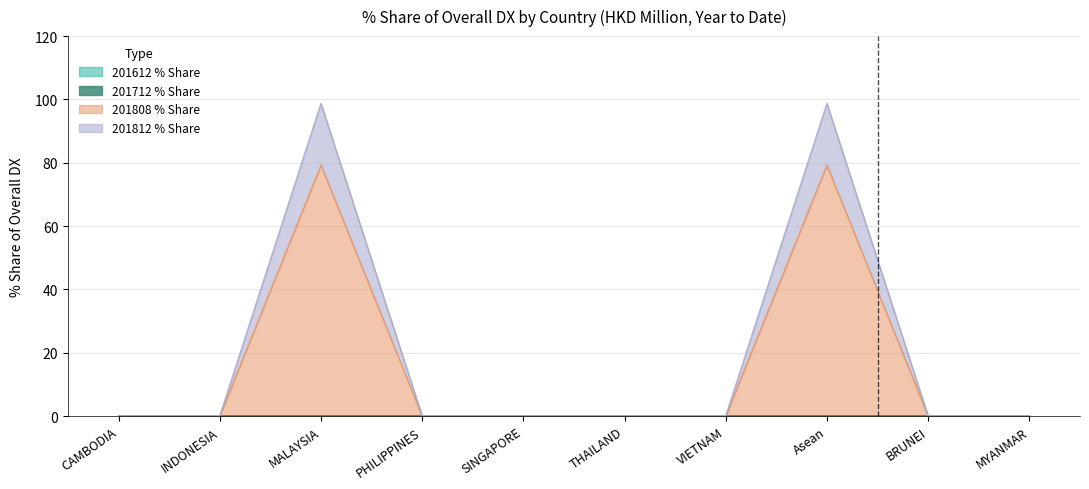

The value of 201812_% Share of overall DX at INDONESIA is 35.7. True or false?

False